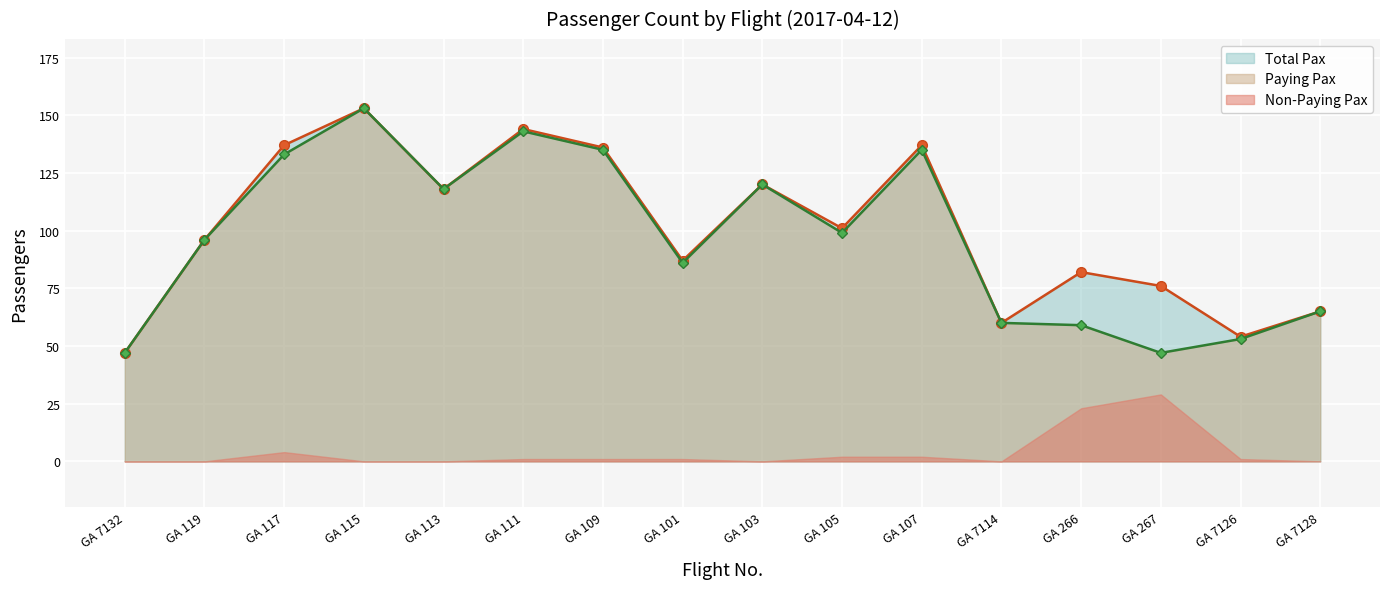

How many lines are shown in the chart?

2